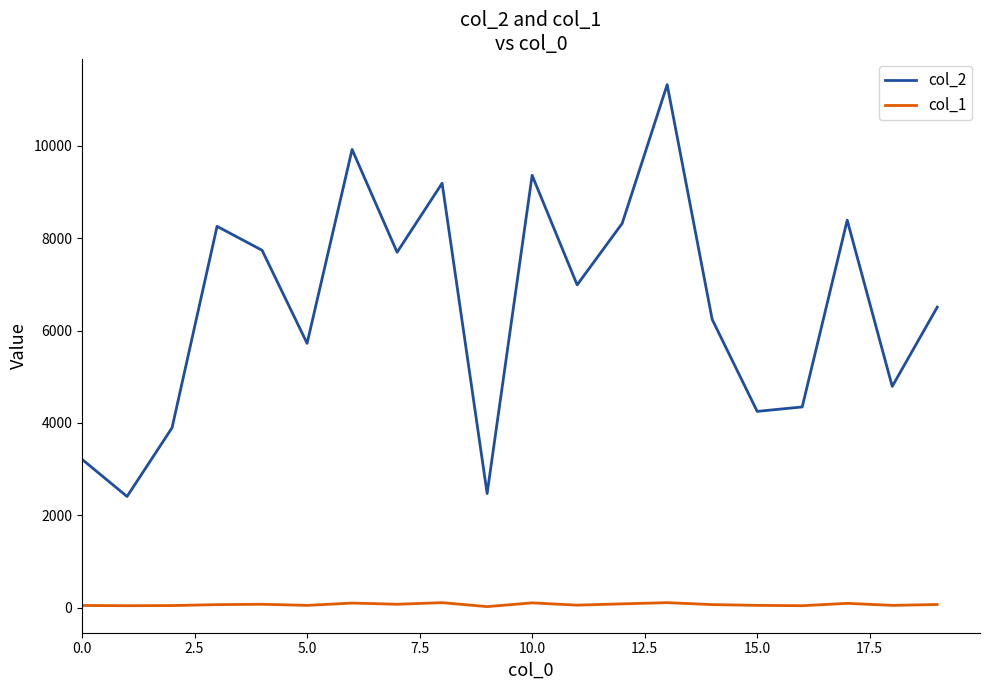

Which series has the largest range (max minus min)?

col_2